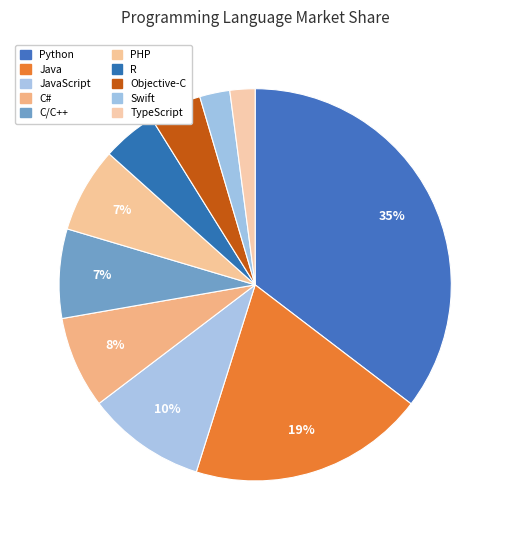

To the nearest percent, what is the average slice percentage?

10%